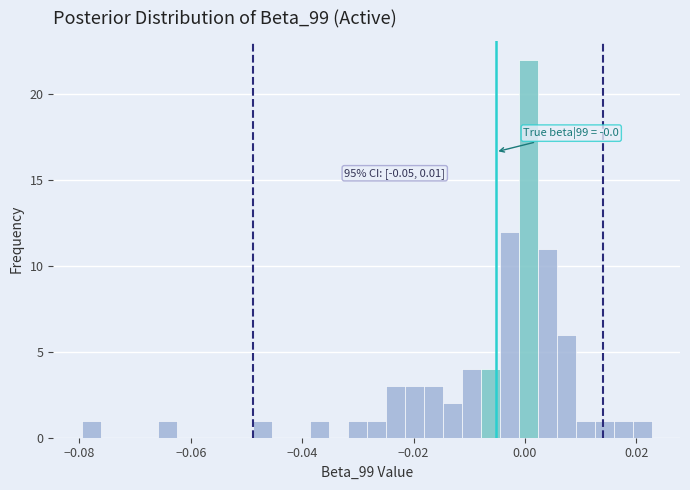

Around what value on the x-axis is the tallest bar? Give the approximate position of its centre, as read against the axis.

0.000